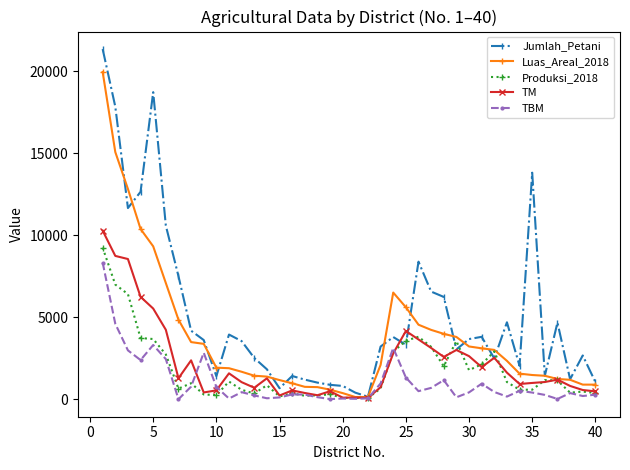

What is the maximum value shown in the chart?

21350